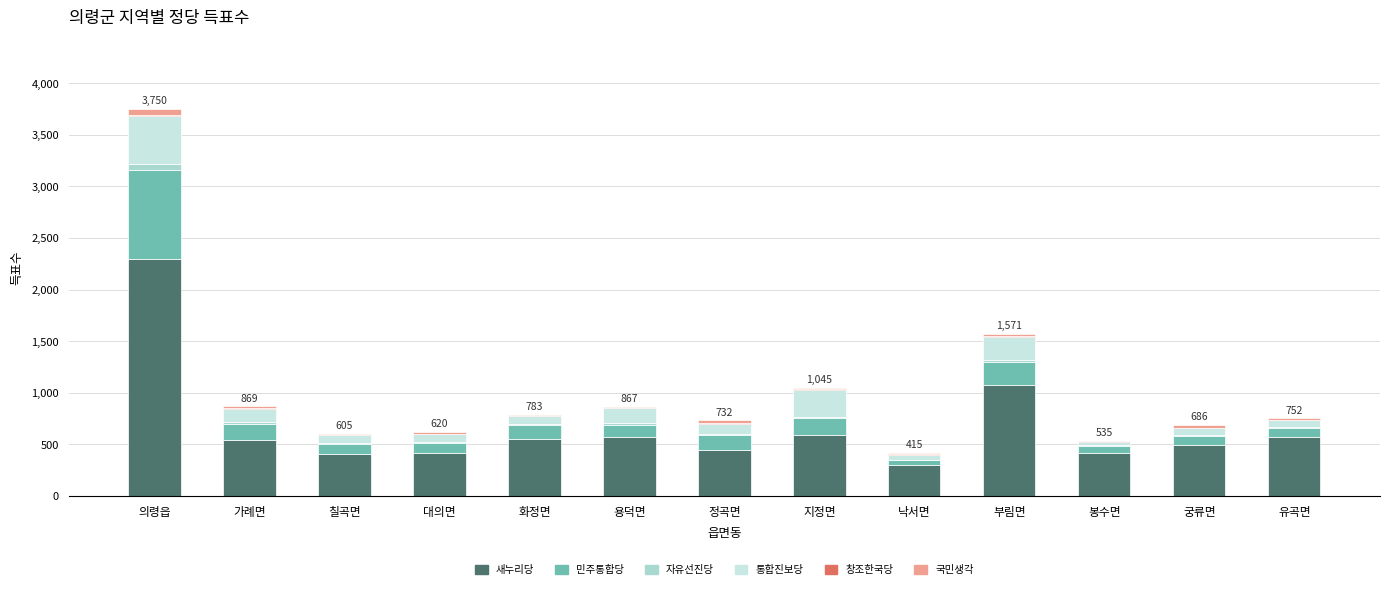

Which category has the highest value in the 새누리당 series?

의령읍